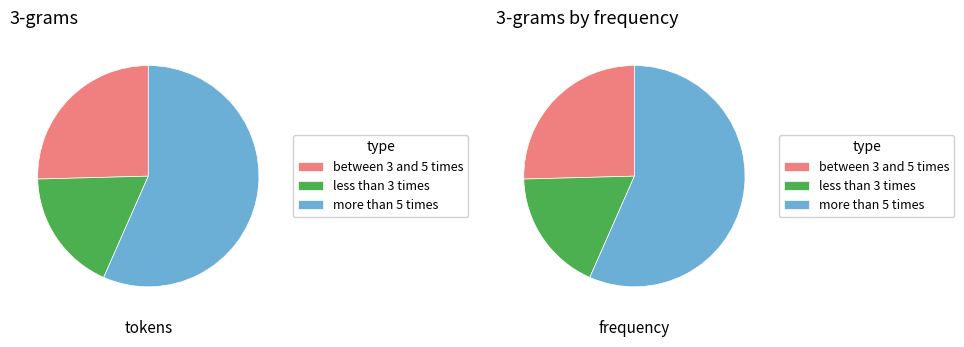

Combined, do 1 and 0 account for over 50%?

No